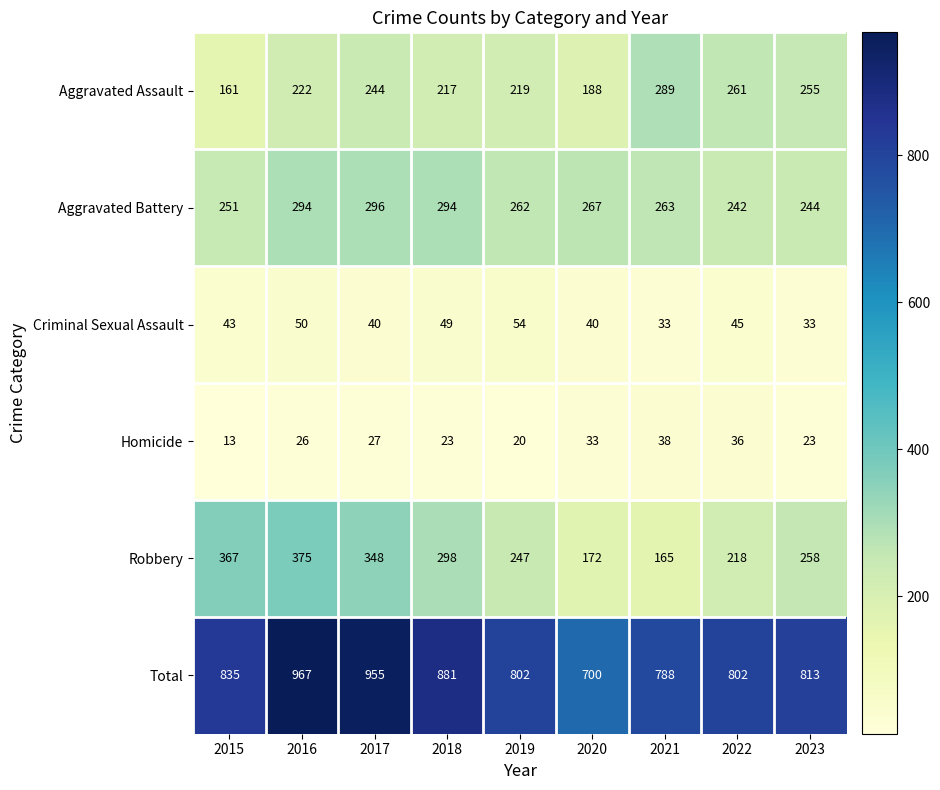

Rank the series by their maximum value, from highest to lowest.

Total, Robbery, Aggravated Battery, Aggravated Assault, Criminal Sexual Assault, Homicide